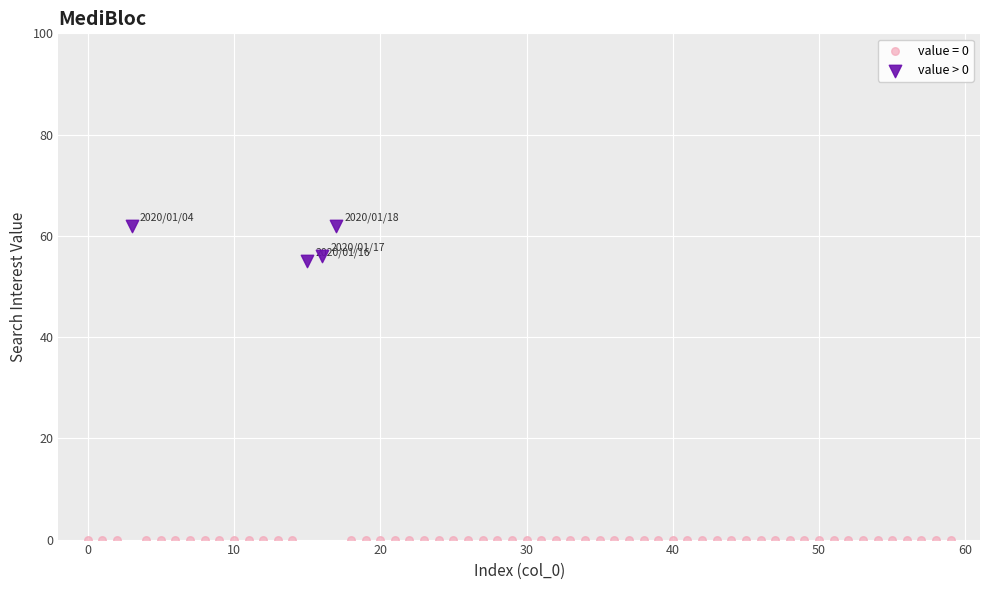

Which series contains the highest Y value?

value > 0